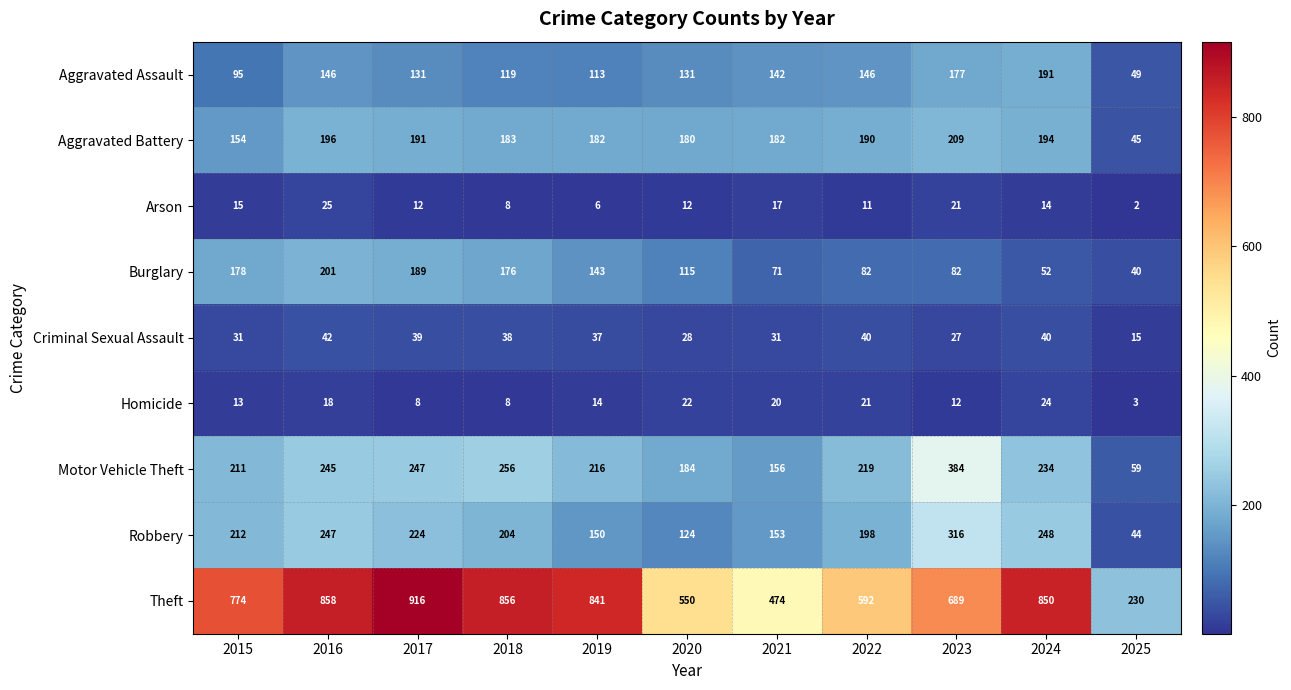

The Motor Vehicle Theft series shows 247 at 2017. True or false?

True